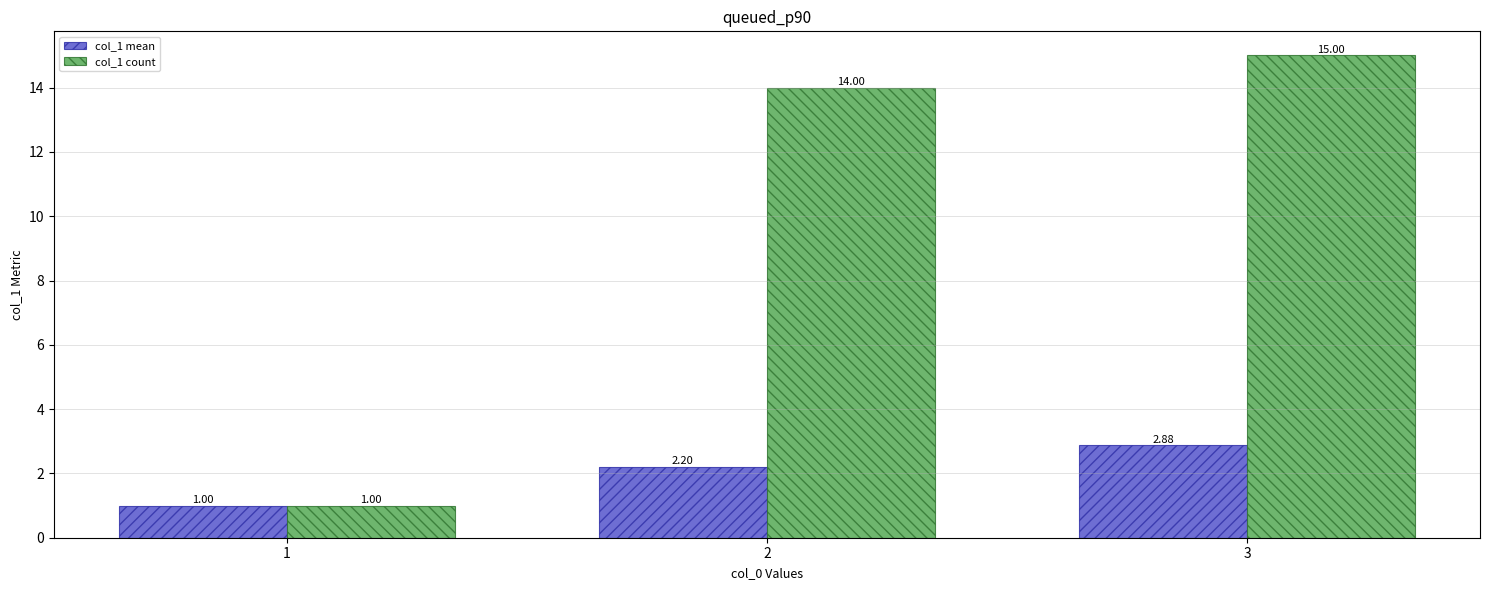

What is the maximum value shown in the chart?

15.0